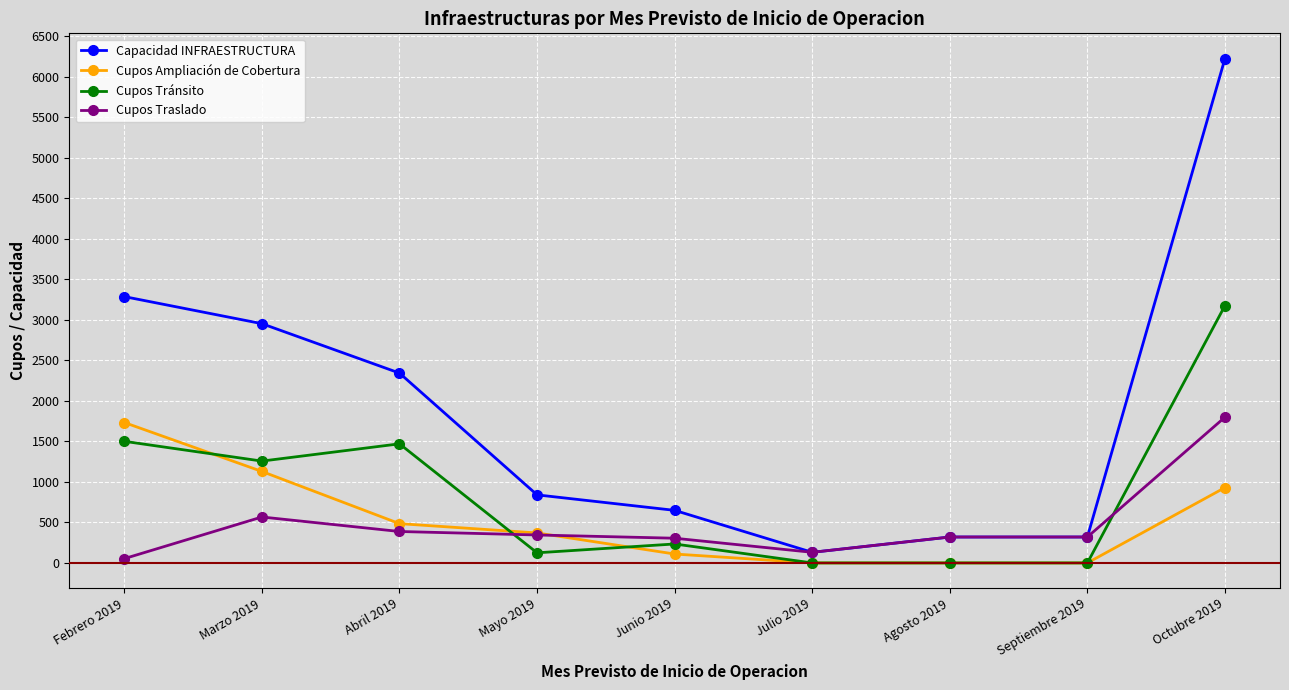

What is the spread (max minus min) of values at Mayo 2019?

715